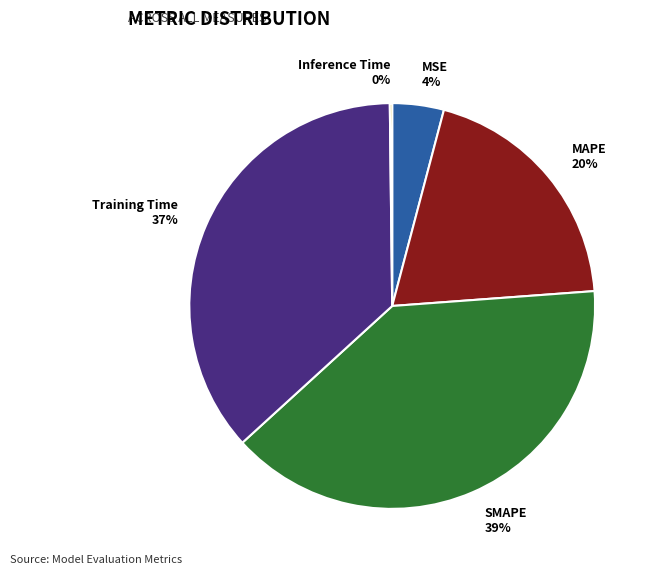

To the nearest percent, what portion does MSE represent?

4%